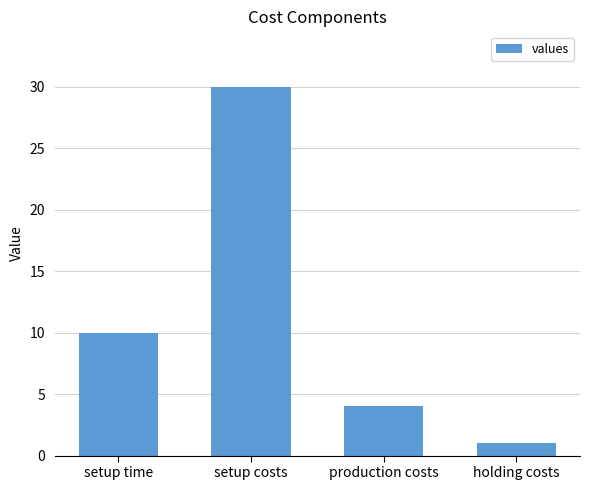

What is the minimum value shown in the chart?

1